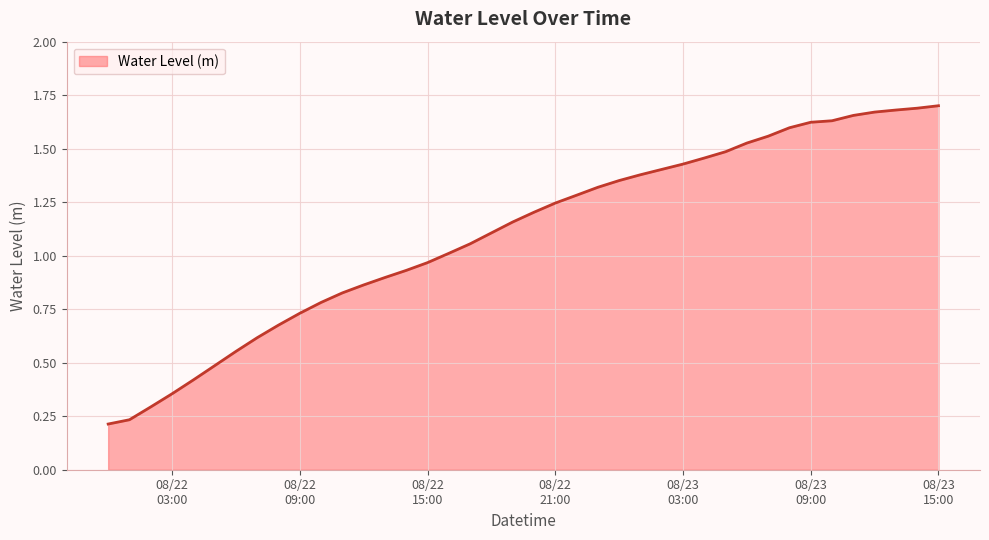

Which category has the highest value across all series?

08/23 15:00